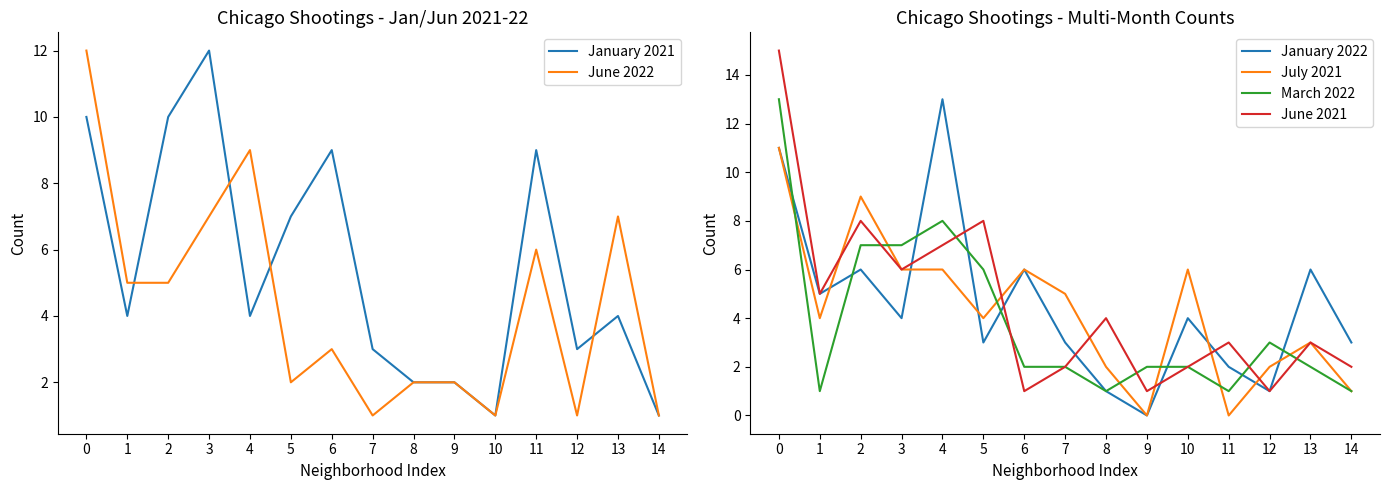

Reading left to right, what are all the values shown in this chart?

January 2021: 10	4	10	12	4	7	9	3	2	2	1	9	3	4	1
June 2022: 12	5	5	7	9	2	3	1	2	2	1	6	1	7	1
January 2022: 11	5	6	4	13	3	6	3	1	0	4	2	1	6	3
July 2021: 11	4	9	6	6	4	6	5	2	0	6	0	2	3	1
March 2022: 13	1	7	7	8	6	2	2	1	2	2	1	3	2	1
June 2021: 15	5	8	6	7	8	1	2	4	1	2	3	1	3	2